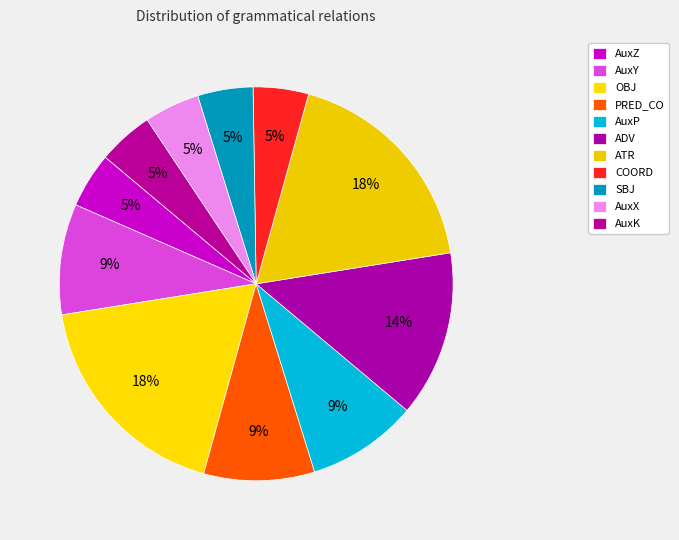

To the nearest percent, what portion does SBJ represent?

5%